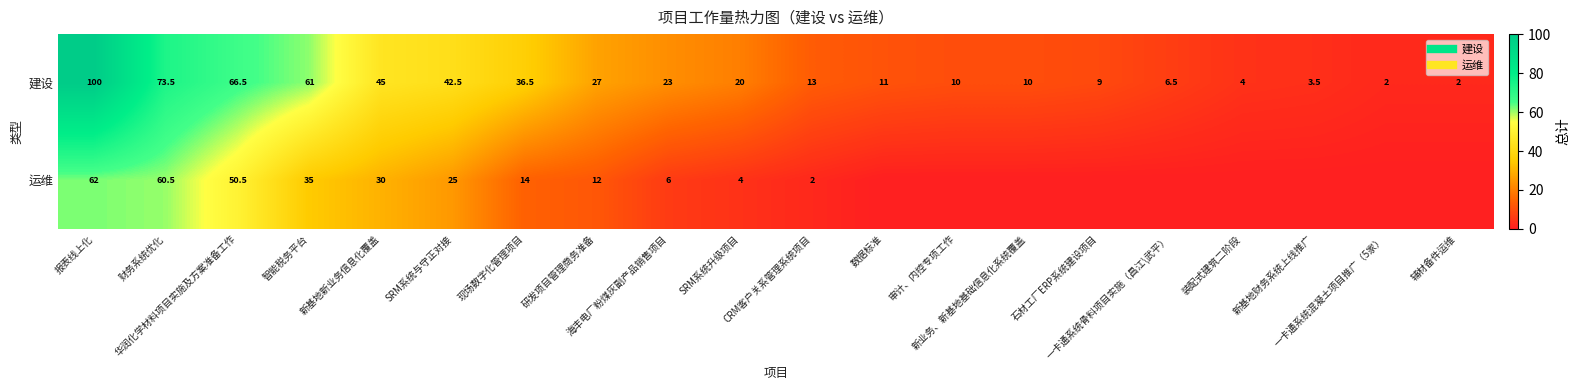

How many data points in 运维 are above 4?

9